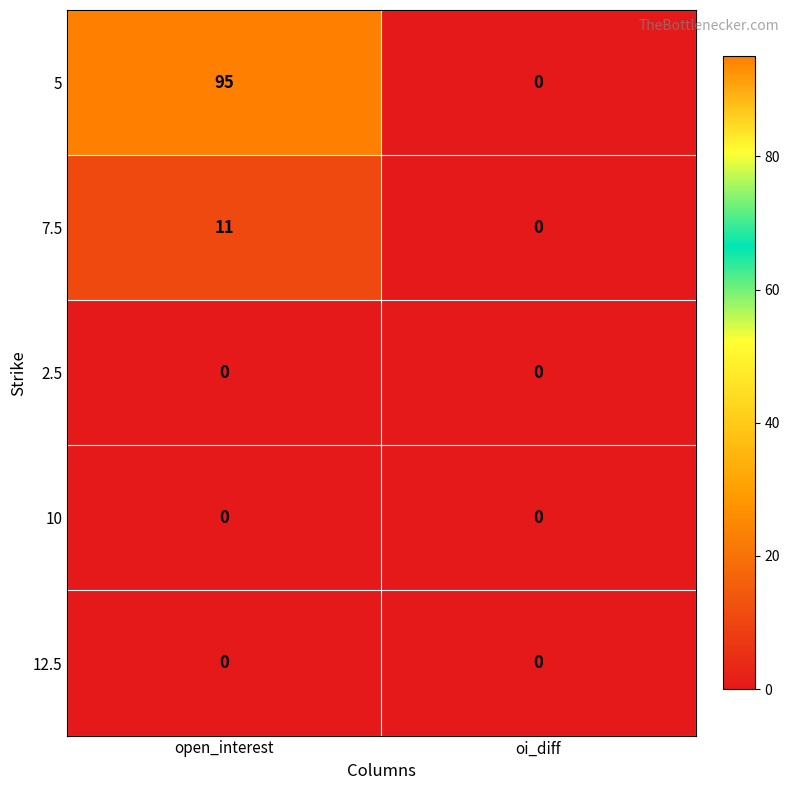

At which label is 7.5 closest to 5?

oi_diff